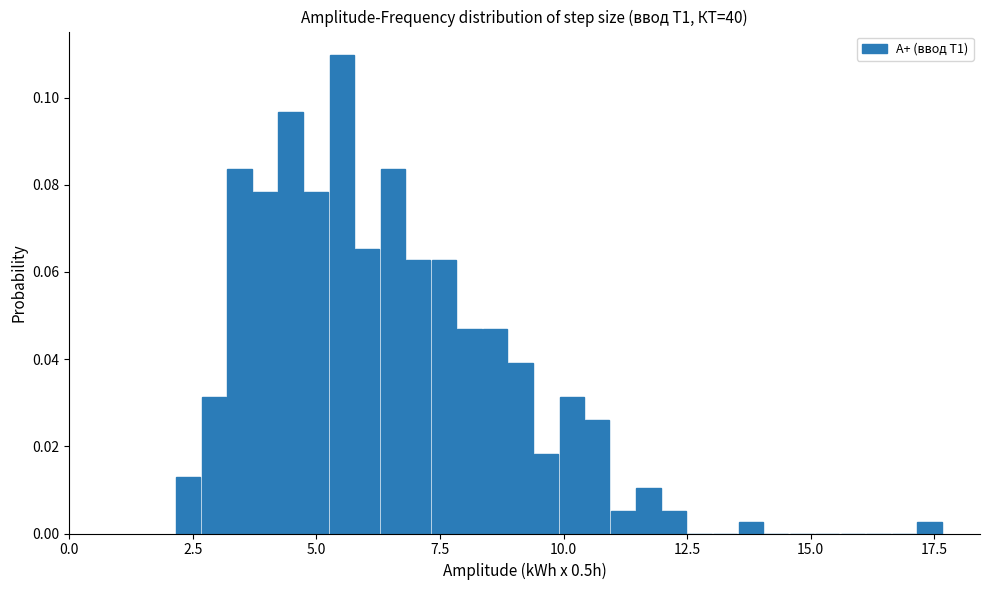

Around what value on the x-axis is the tallest bar? Give the approximate position of its centre, as read against the axis.

5.5